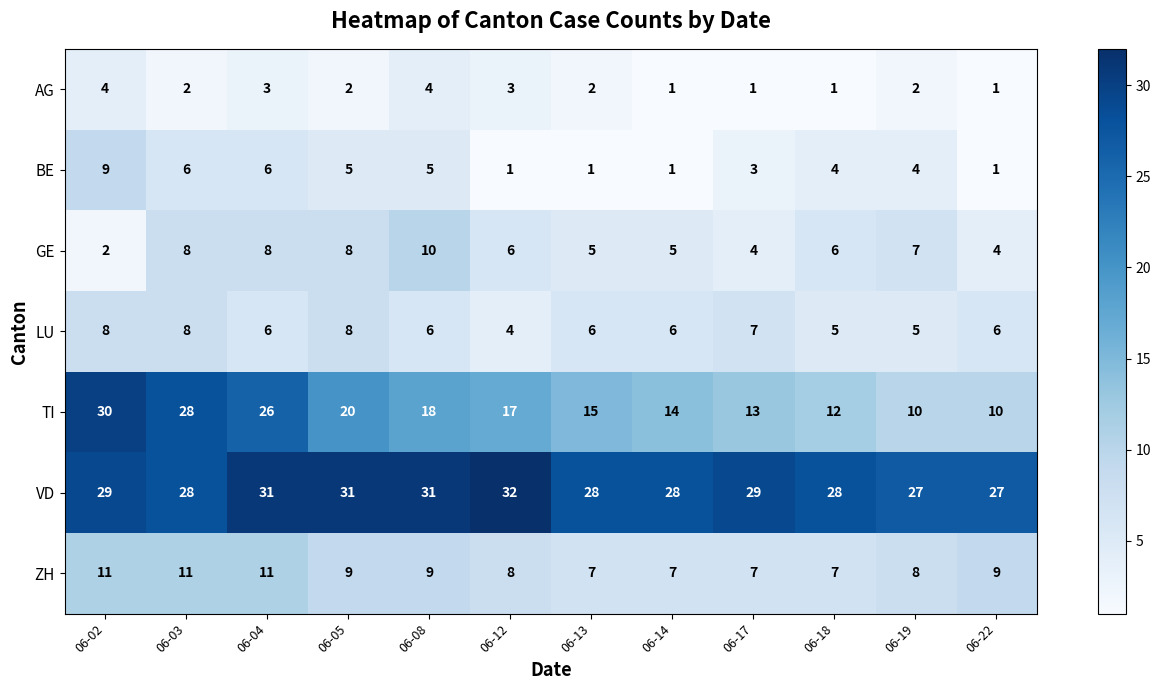

What is the difference between the maximum and minimum values in the TI series?

20